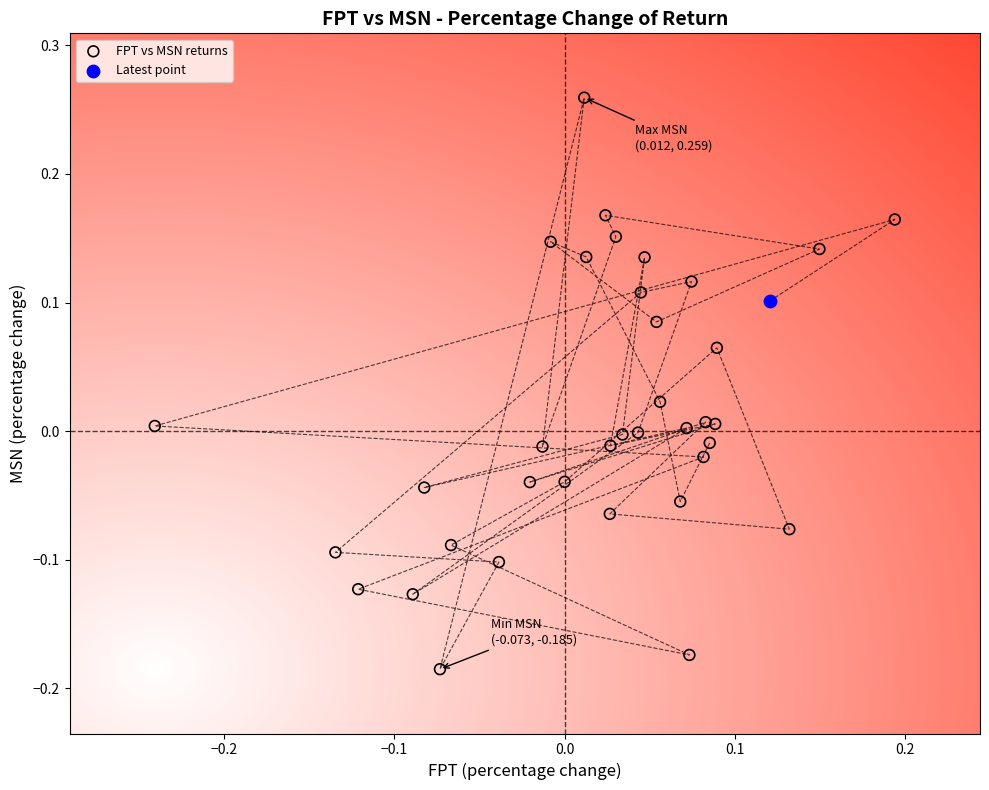

What are all the series names shown in the legend?

FPT vs MSN returns, Latest point